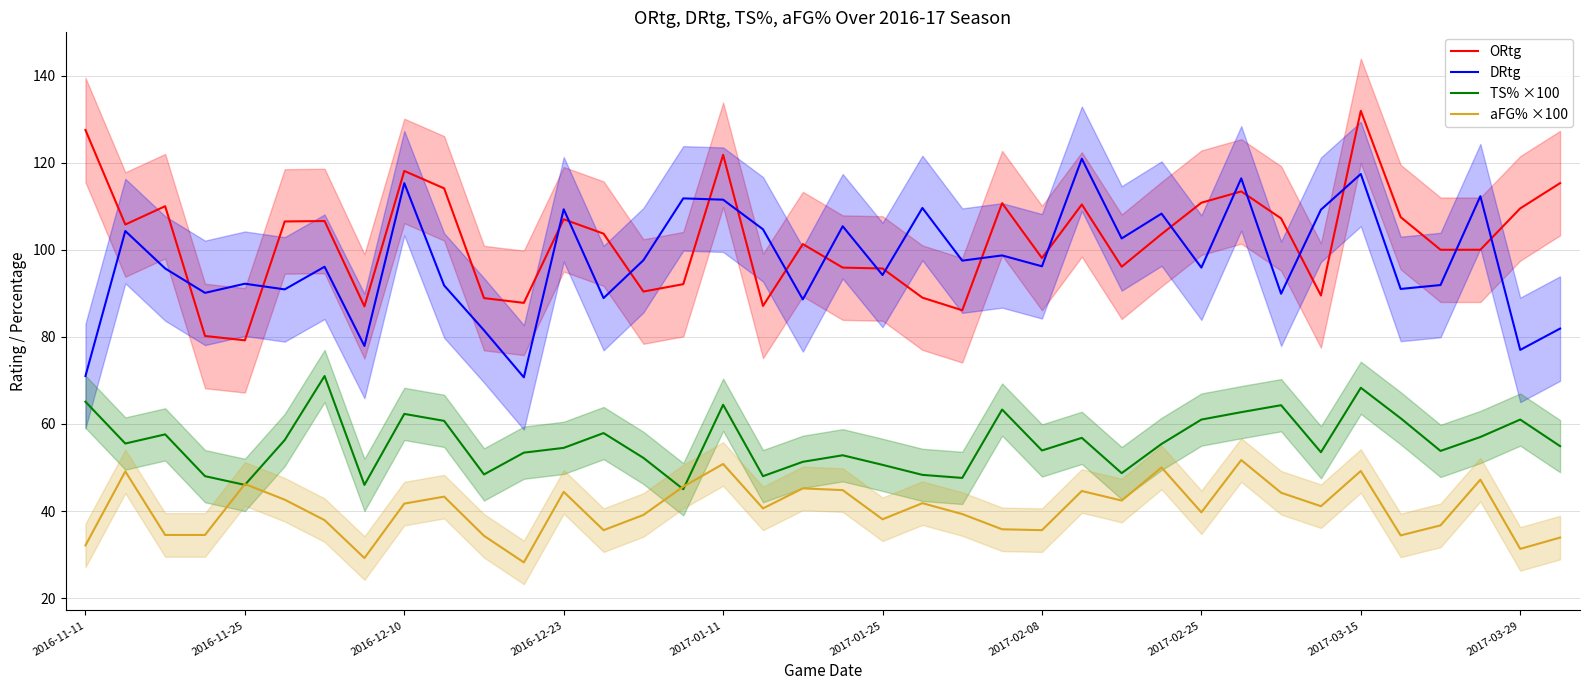

What is the average value of the TS% ×100 series?

55.8